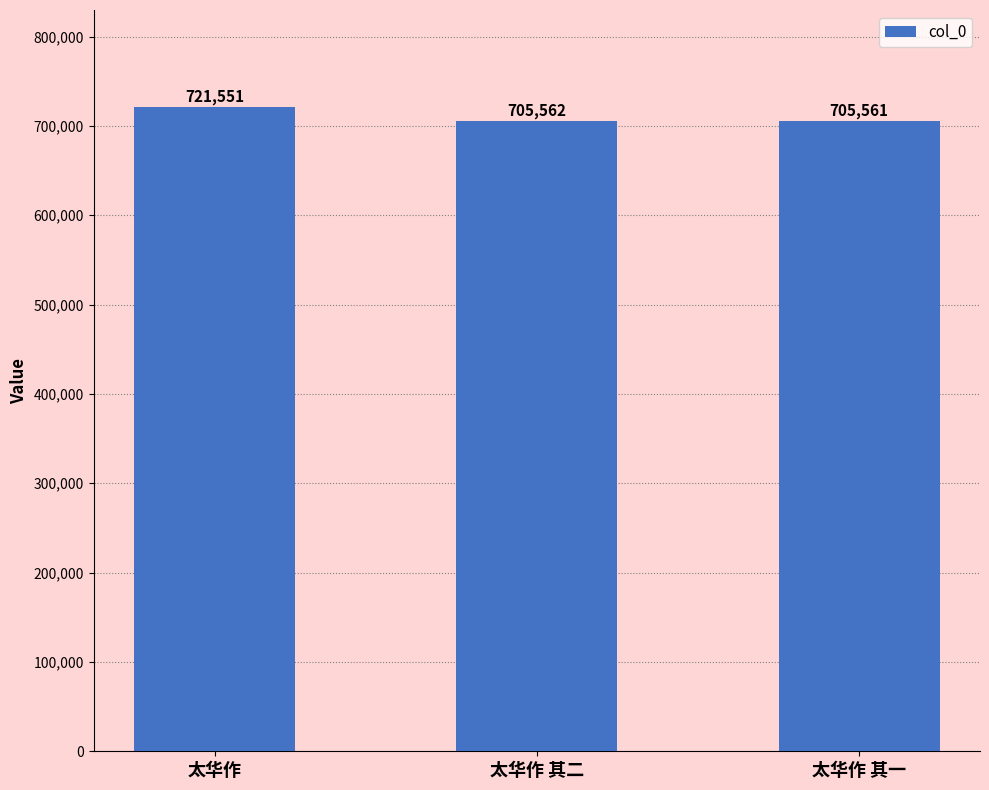

Which category has the lowest value across all series?

太华作 其一